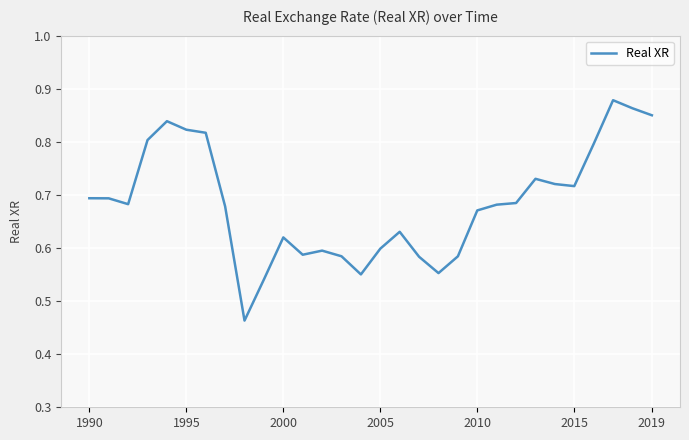

What is the difference between the maximum and minimum values?

0.4